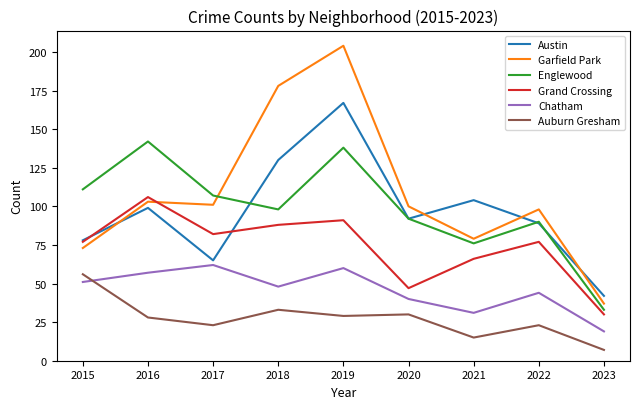

What is the approximate value of Austin at 2023, to the nearest 10?

40